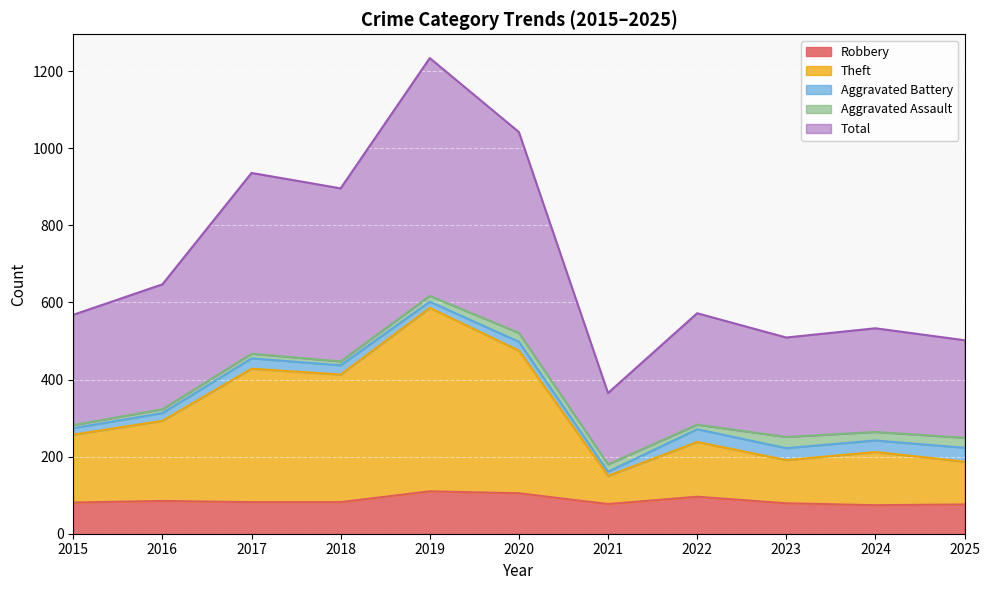

How many values in the Total series are below 572?

5